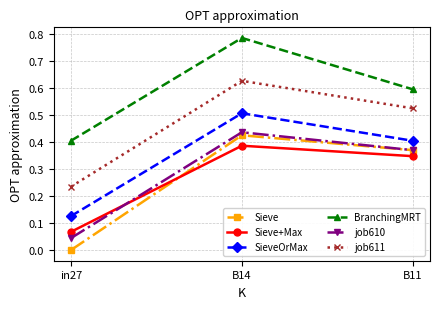

At how many categories does at least one series exceed 0?

3